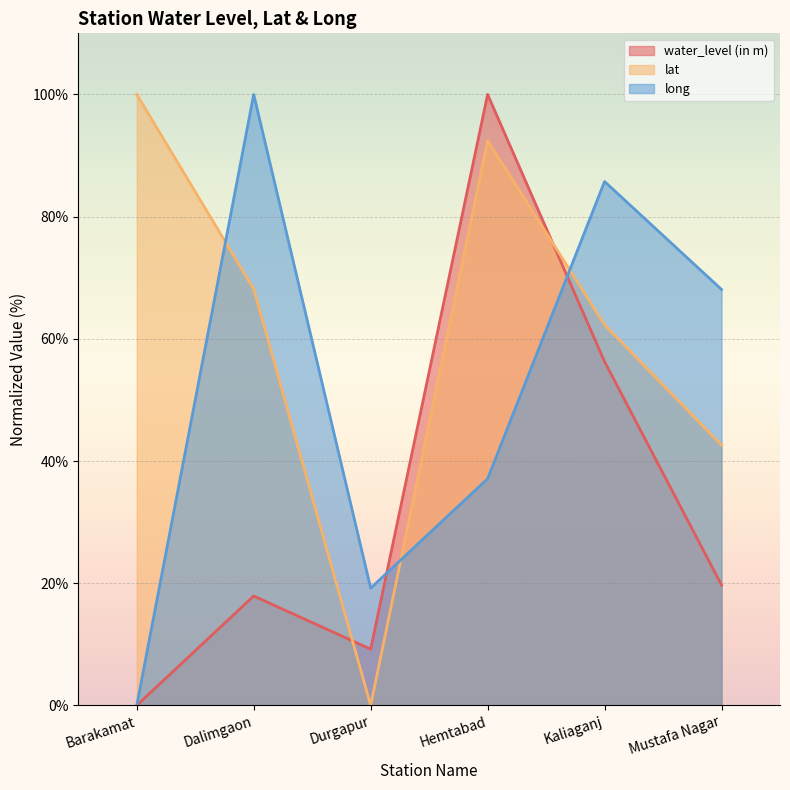

True or false: long and water_level (in m) cross at least once.

True